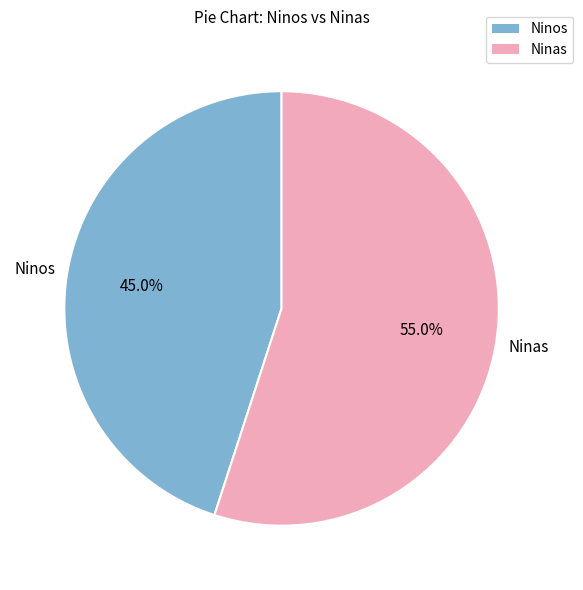

To the nearest percent, what is the difference between the largest and smallest slice percentages?

10%